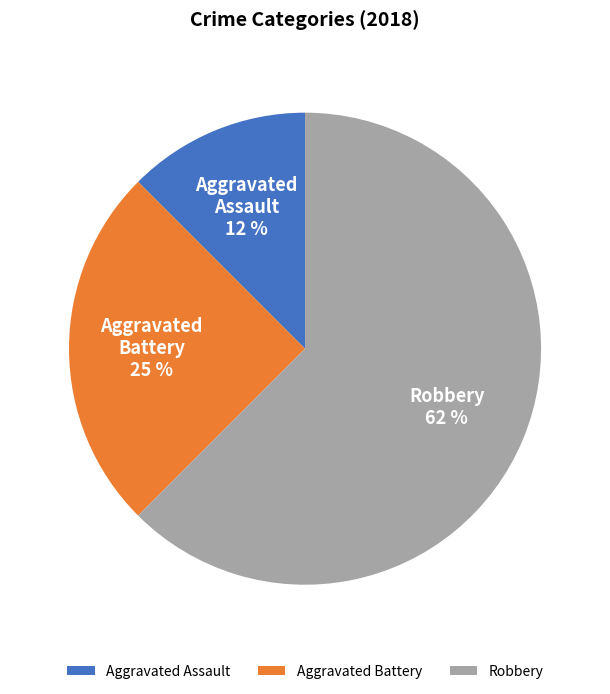

To the nearest percent, what portion does Aggravated Battery represent?

25%